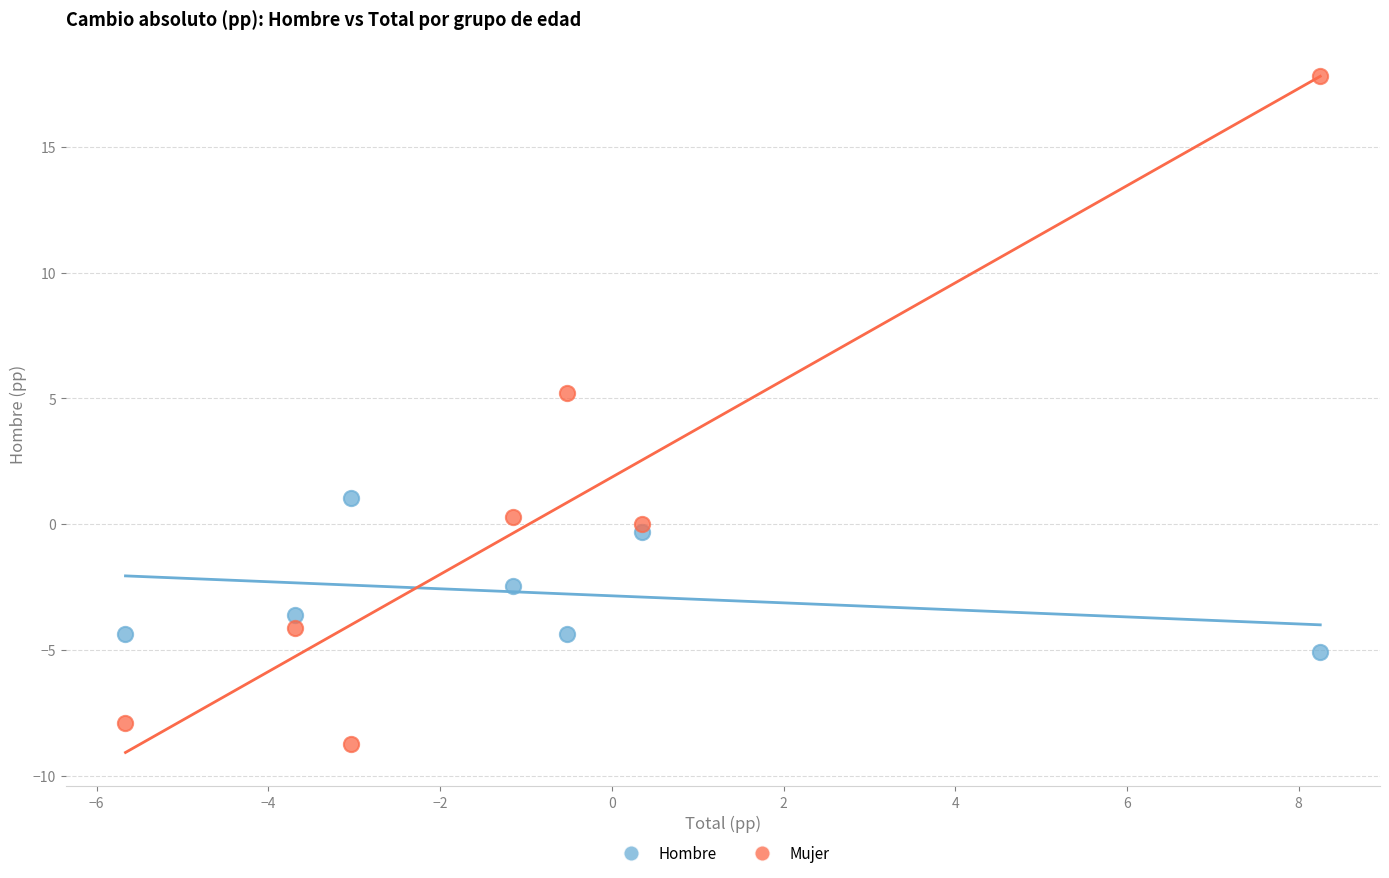

Across all series, what Y value is closest to 4?

5.2